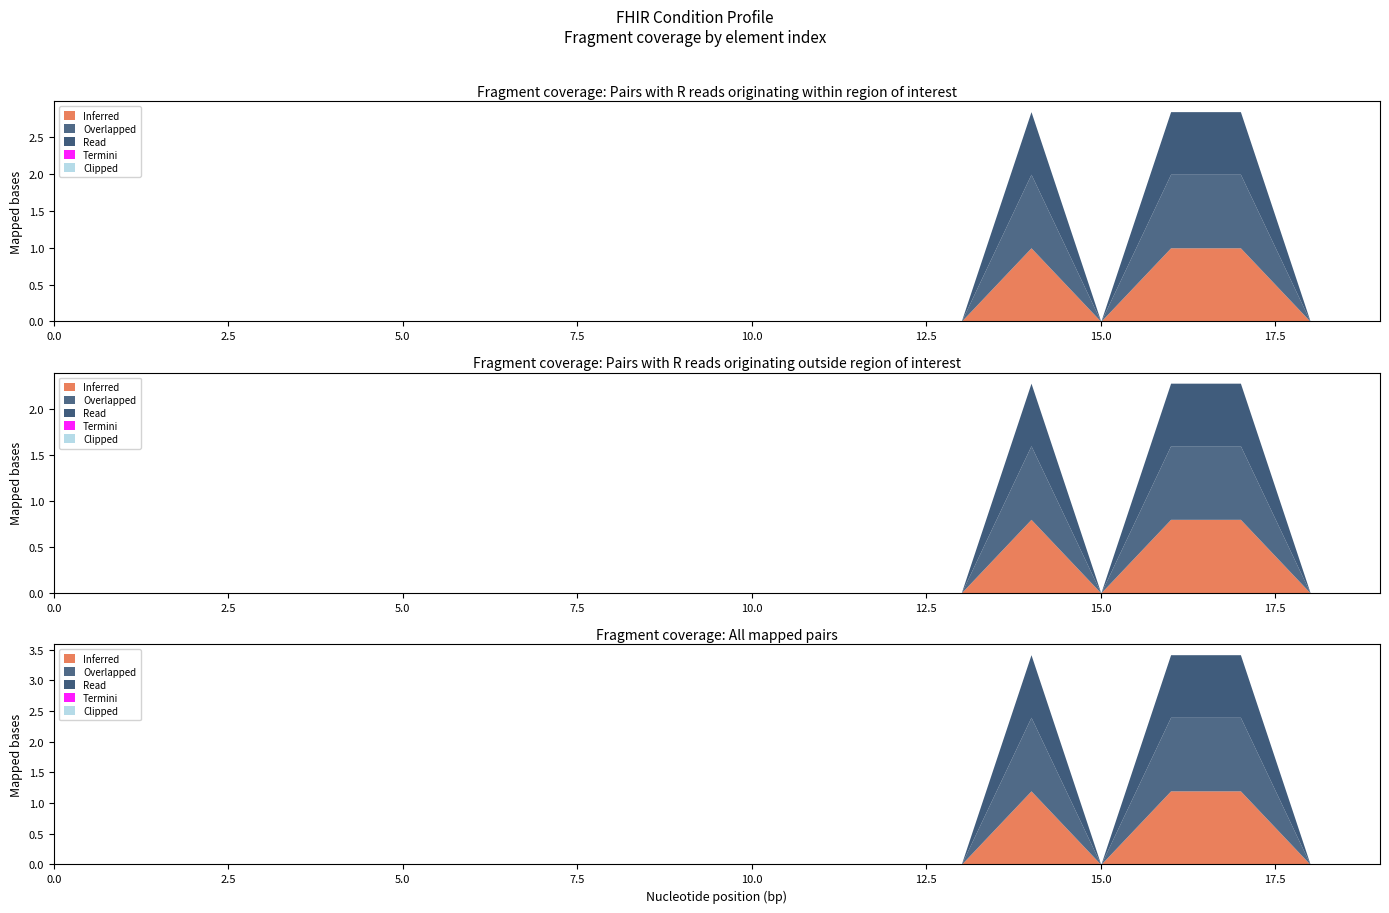

How many distinct data groups are displayed?

5